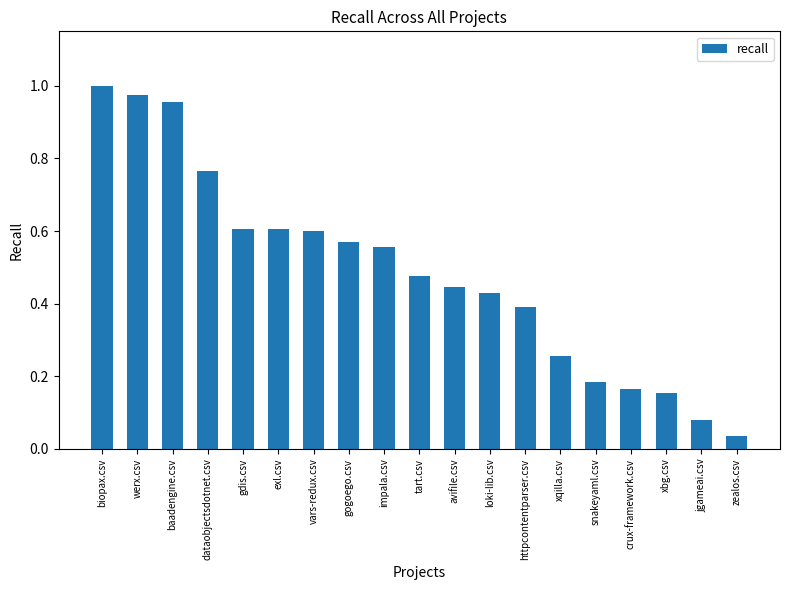

What is the sum of the values at avifile.csv and exl.csv?

1.1